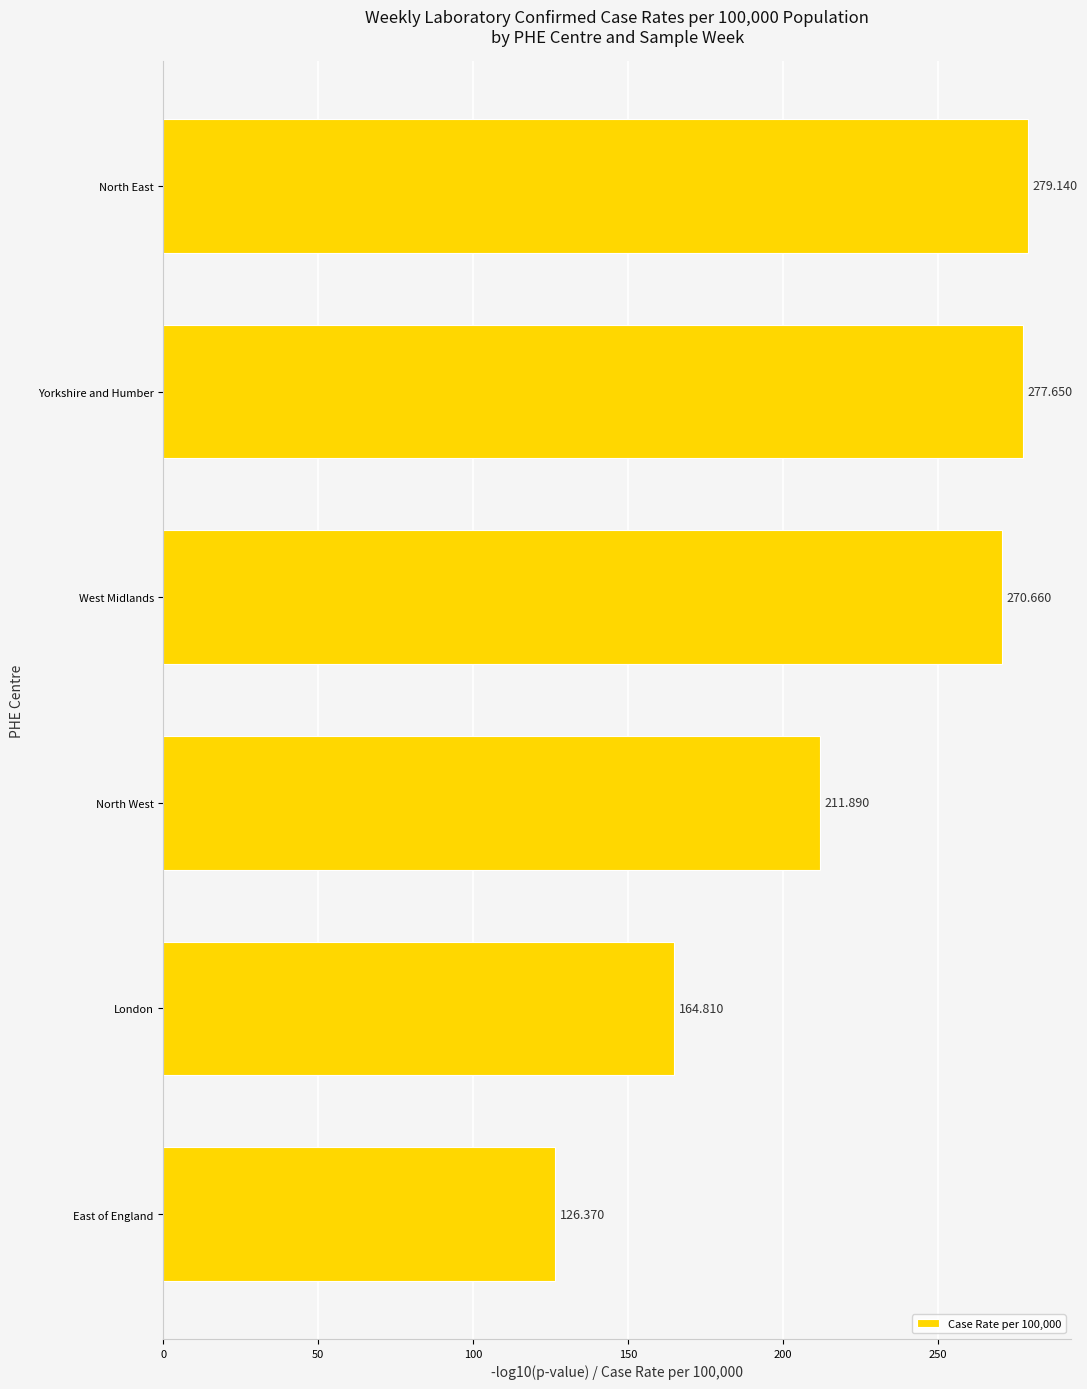

What is the difference between the maximum and minimum values?

152.8